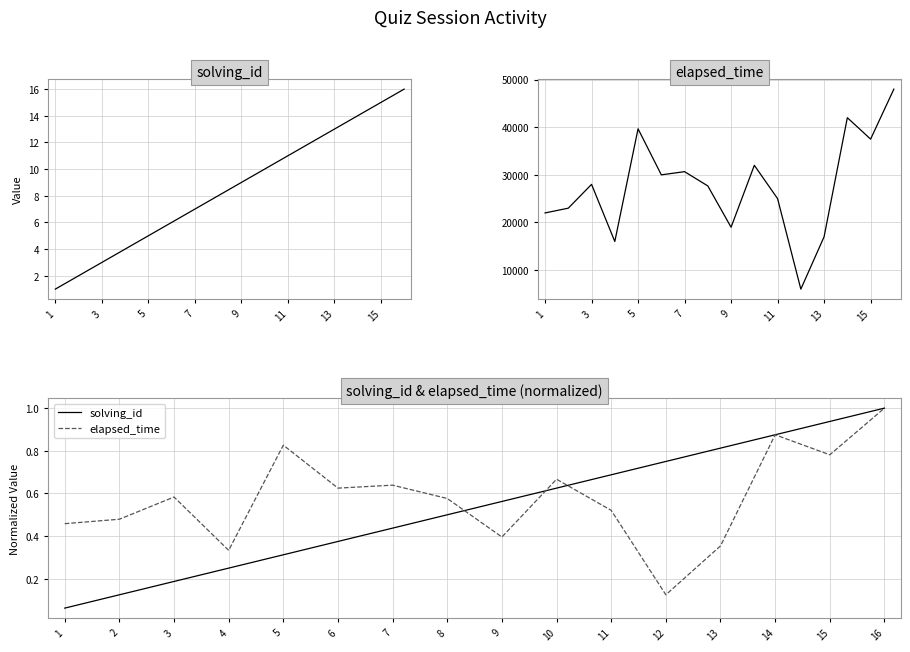

What is the total value across all series at 13?

1.1